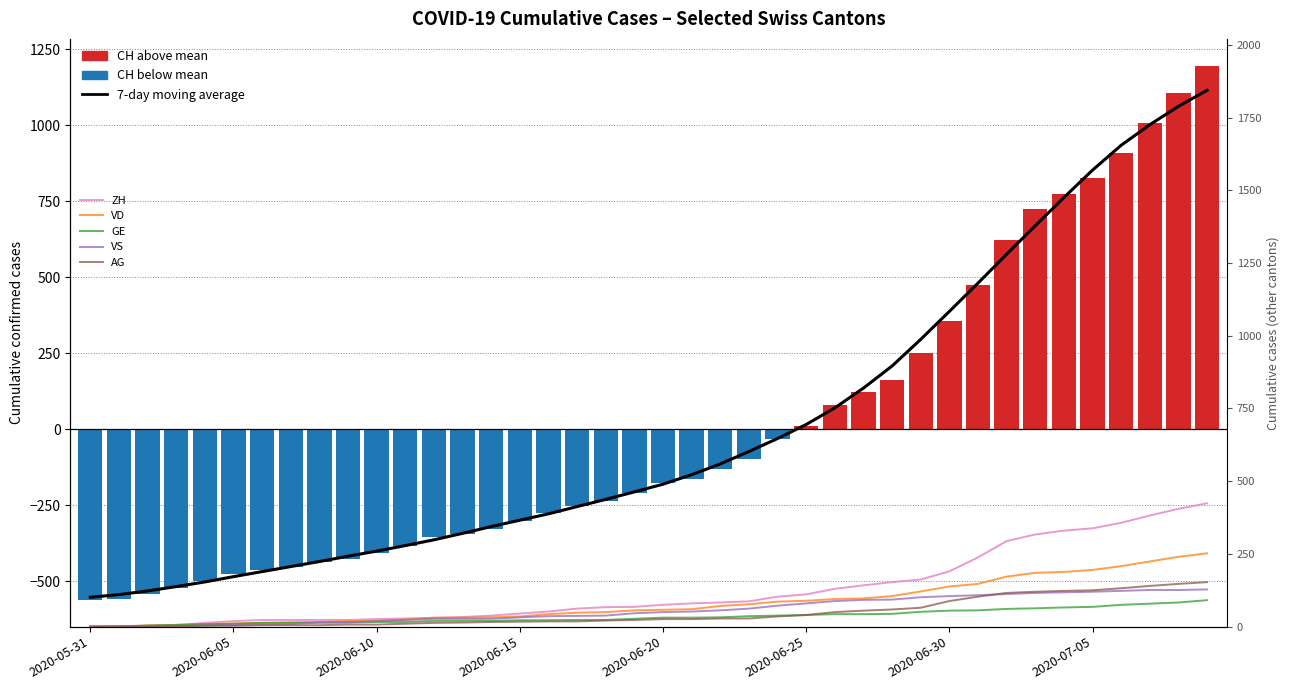

Which category has the highest value in the CH series?

2020-07-09